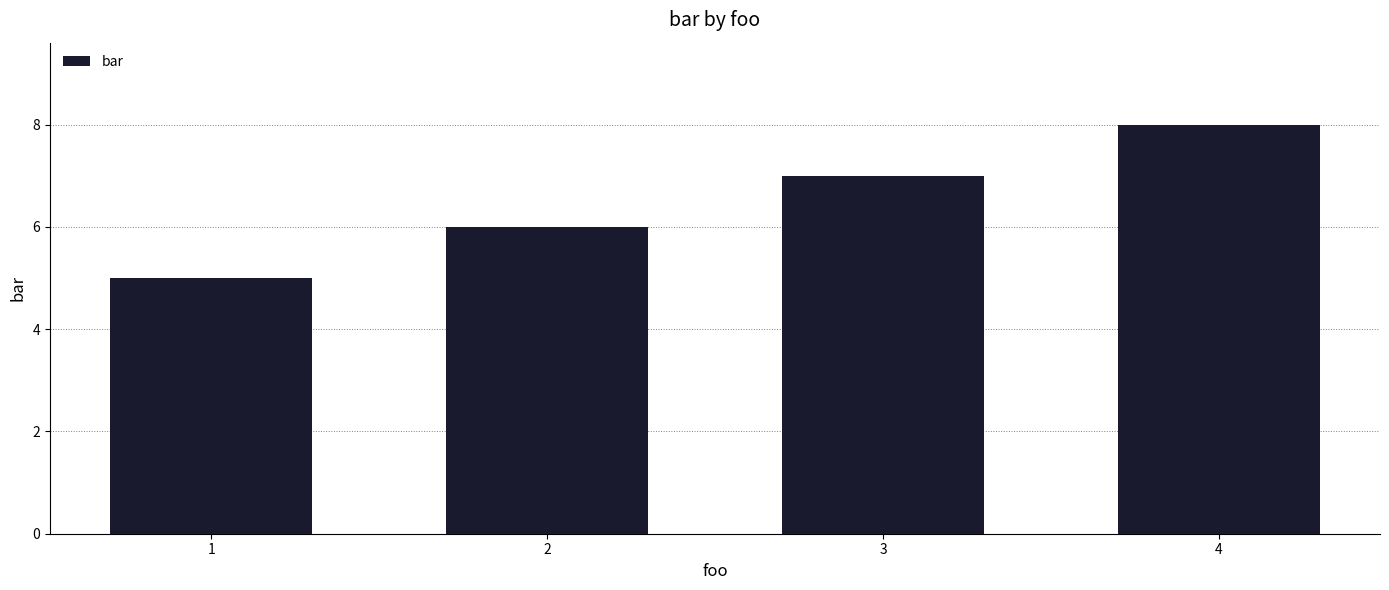

Does the chart contain stacked bars?

No